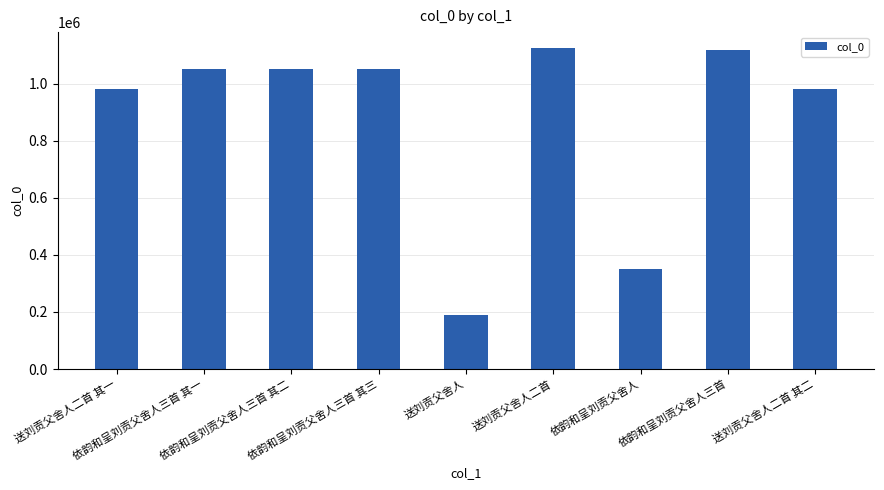

What is the value of the 1st bar from the left?

982669